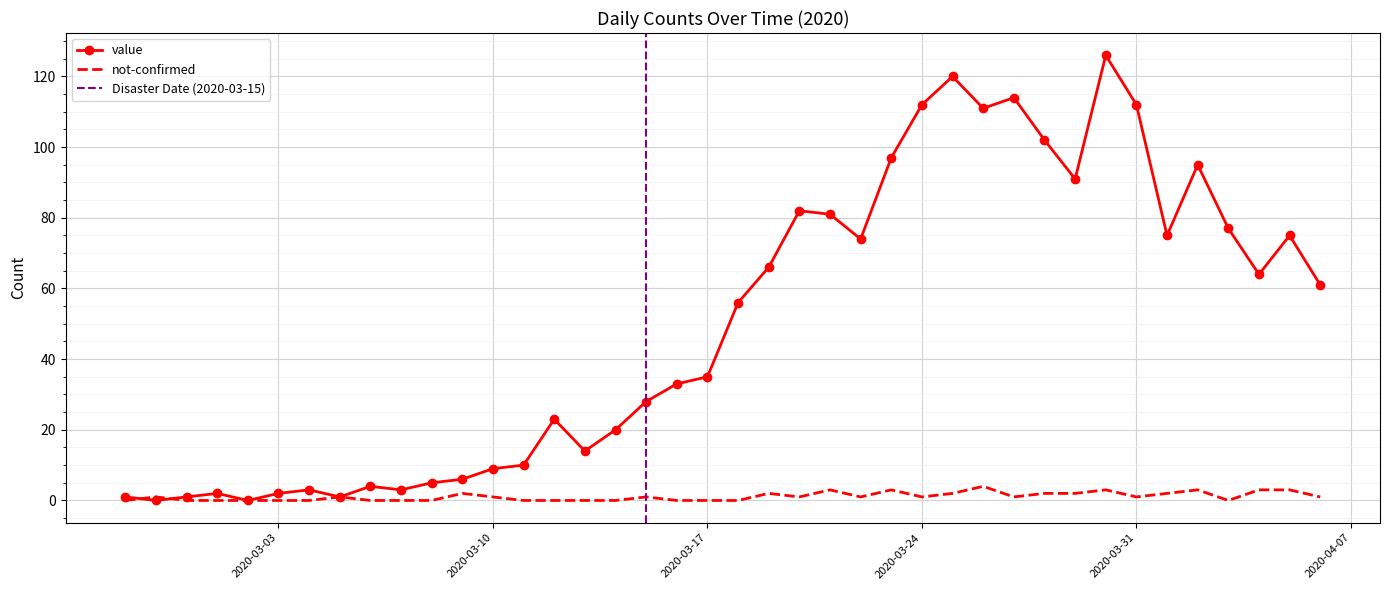

What is the difference between the second highest and minimum values in the value series?

120